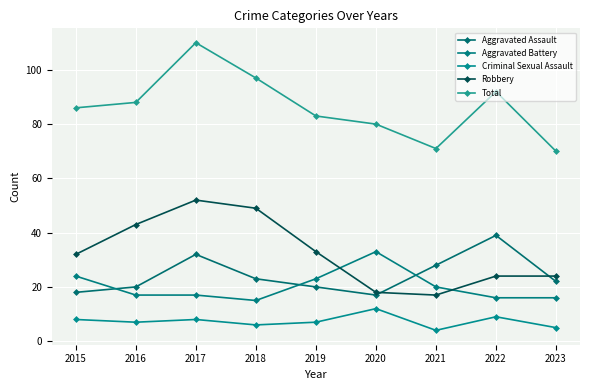

List the series in order of their peak value, lowest first.

Criminal Sexual Assault, Aggravated Battery, Aggravated Assault, Robbery, Total